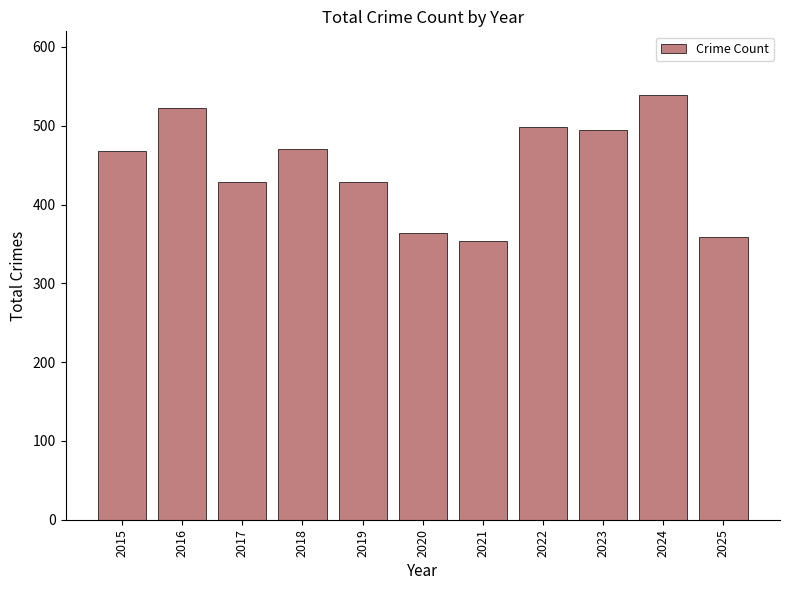

What is the value of the 10th bar from the left?

539